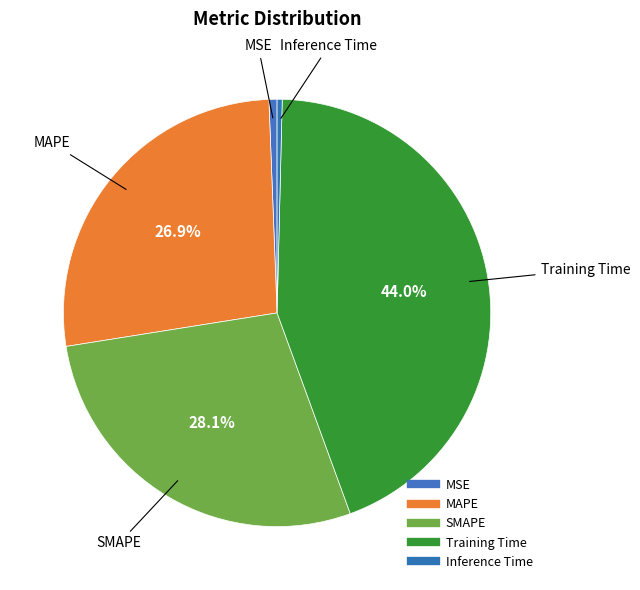

The Training Time slice represents 44% of the pie. True or false?

True